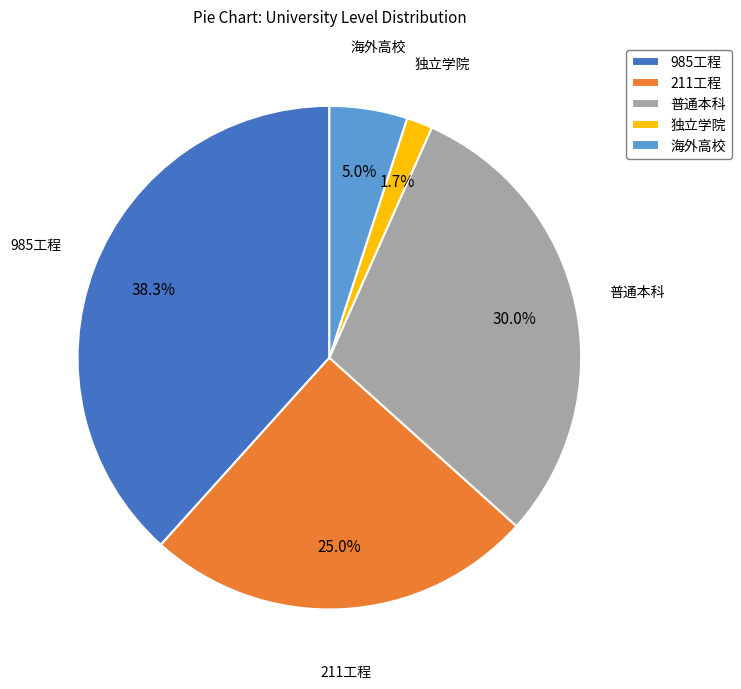

To the nearest percent, what percentage of the pie is 211工程?

25%